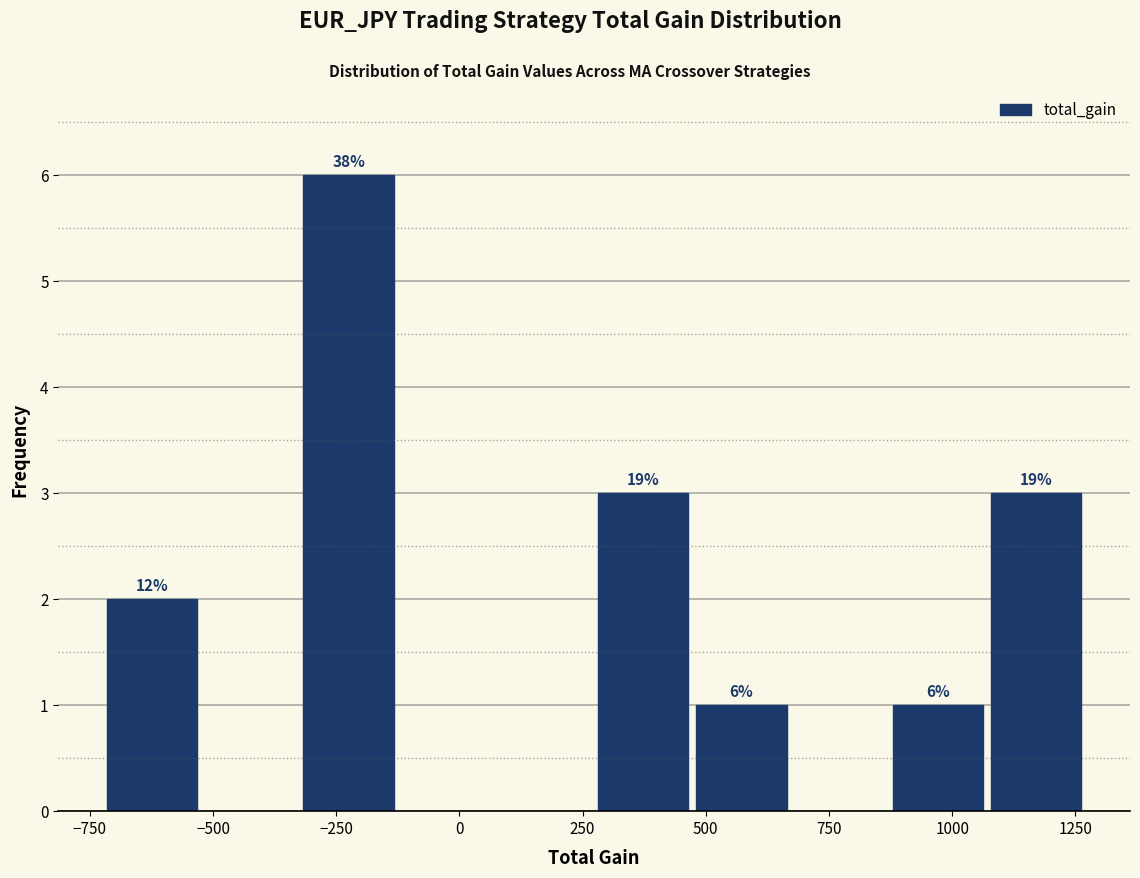

Around what value on the x-axis is the tallest bar? Give the approximate position of its centre, as read against the axis.

-200